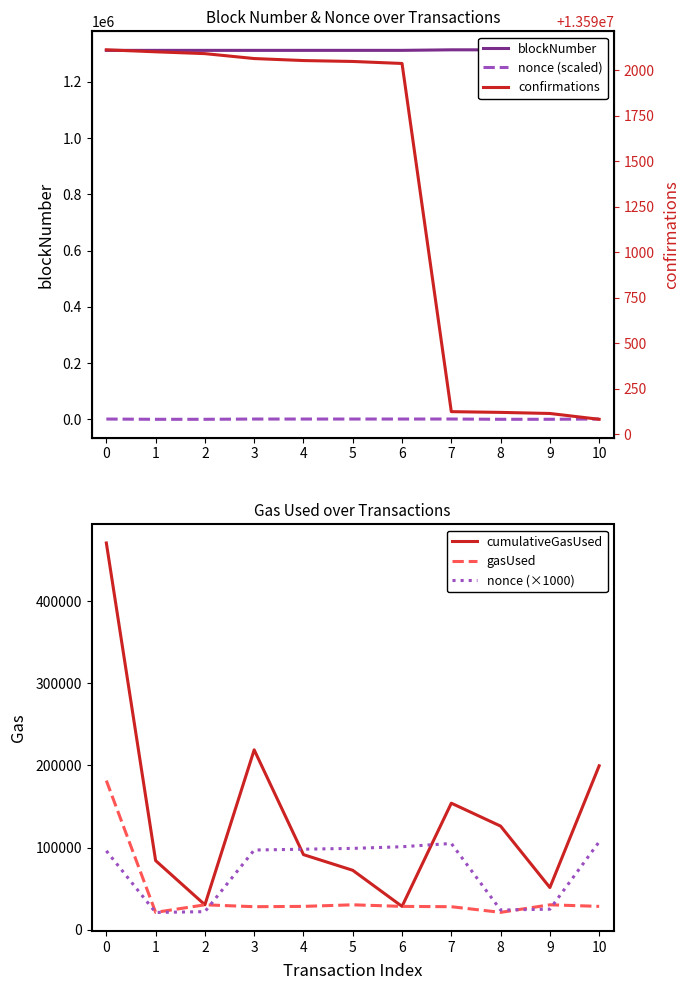

Reading left to right, transcribe all the data shown in this chart.

blockNumber: 1311585	1311596	1311606	1311633	1311644	1311649	1311660	1313572	1313576	1313582	1313614
nonce (scaled): 1152	252	264	1164	1176	1188	1212	1260	288	300	1284
cumulativeGasUsed: 470704	84129	30331	218914	91403	72331	28403	154014	126129	51331	199519
gasUsed: 181504	21129	30331	28014	28403	30331	28403	28014	21129	30331	28403
nonce (×1000): 96000	21000	22000	97000	98000	99000	101000	105000	24000	25000	107000
confirmations: 13592112	13592101	13592091	13592064	13592053	13592048	13592037	13590125	13590121	13590115	13590083